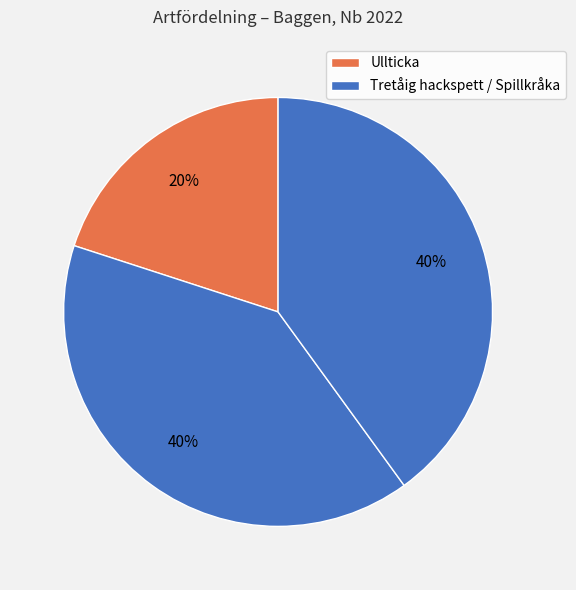

Does any single category account for the majority?

No